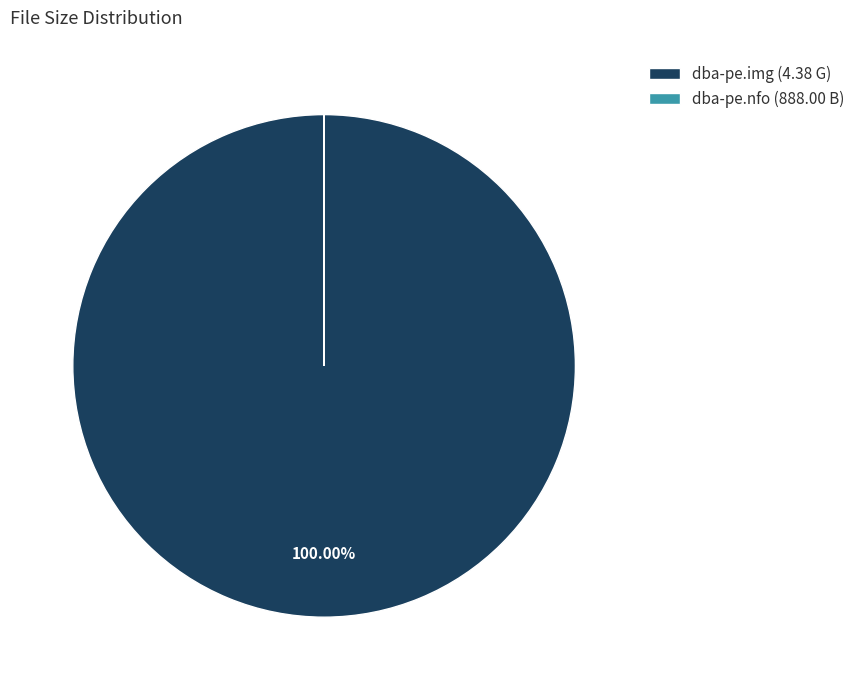

Does any single category account for the majority?

Yes